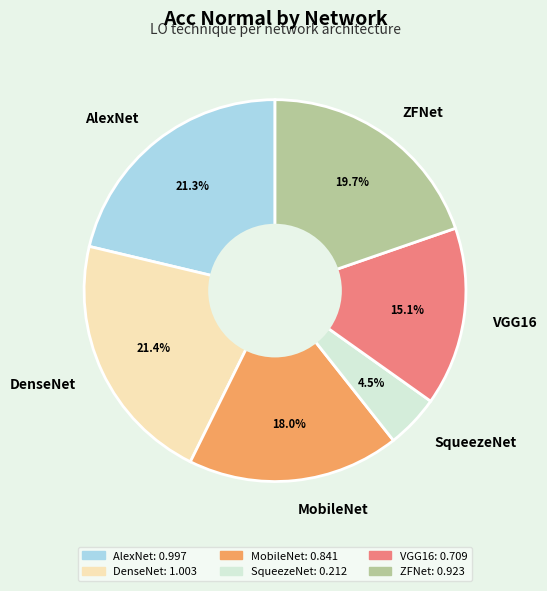

Which category has the smallest portion of the pie?

SqueezeNet